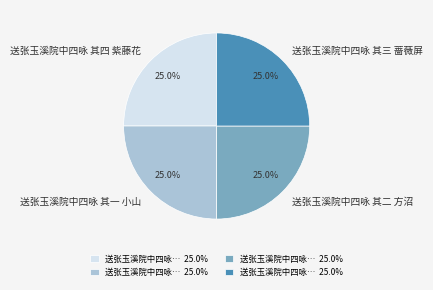

How much of the chart is everything except 送张玉溪院中四咏 其三 蔷薇屏?

75.0%